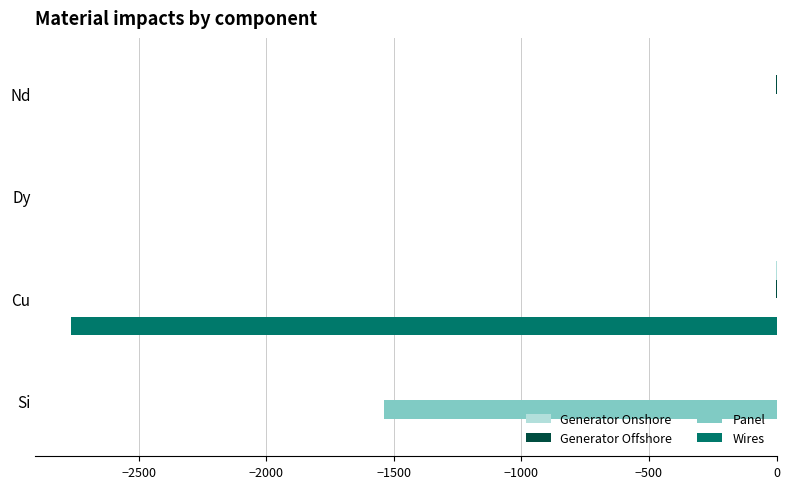

Count the number of data series in this chart.

4